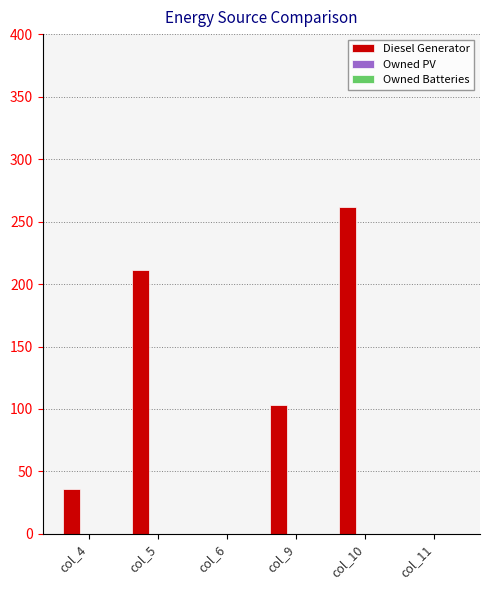

What is the change in value from col_4 to col_5?

+175